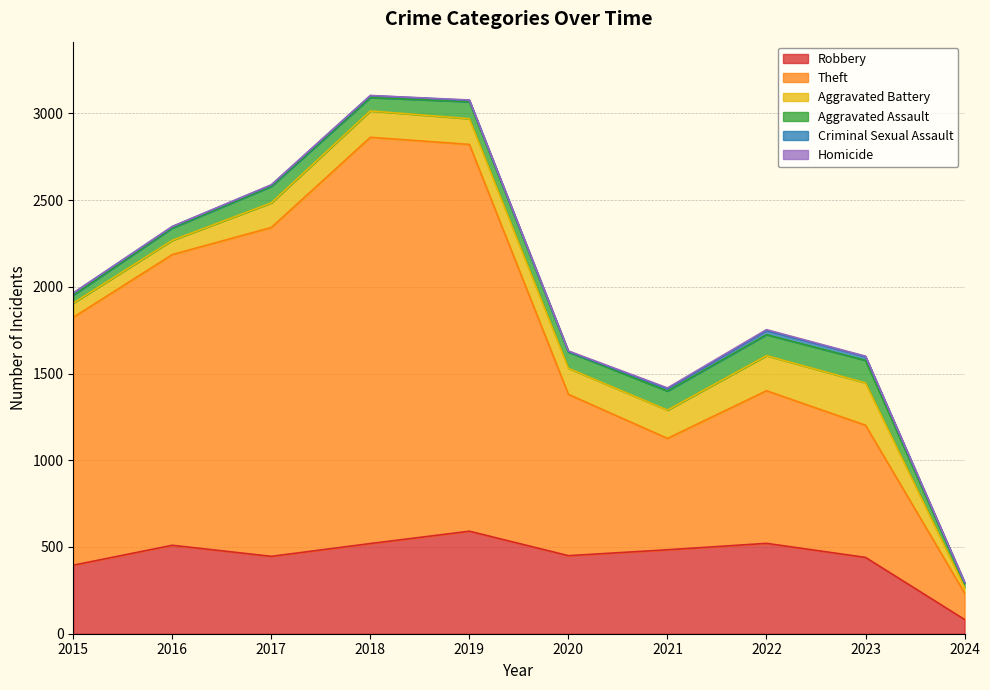

True or false: Aggravated Assault and Robbery cross at least once.

False